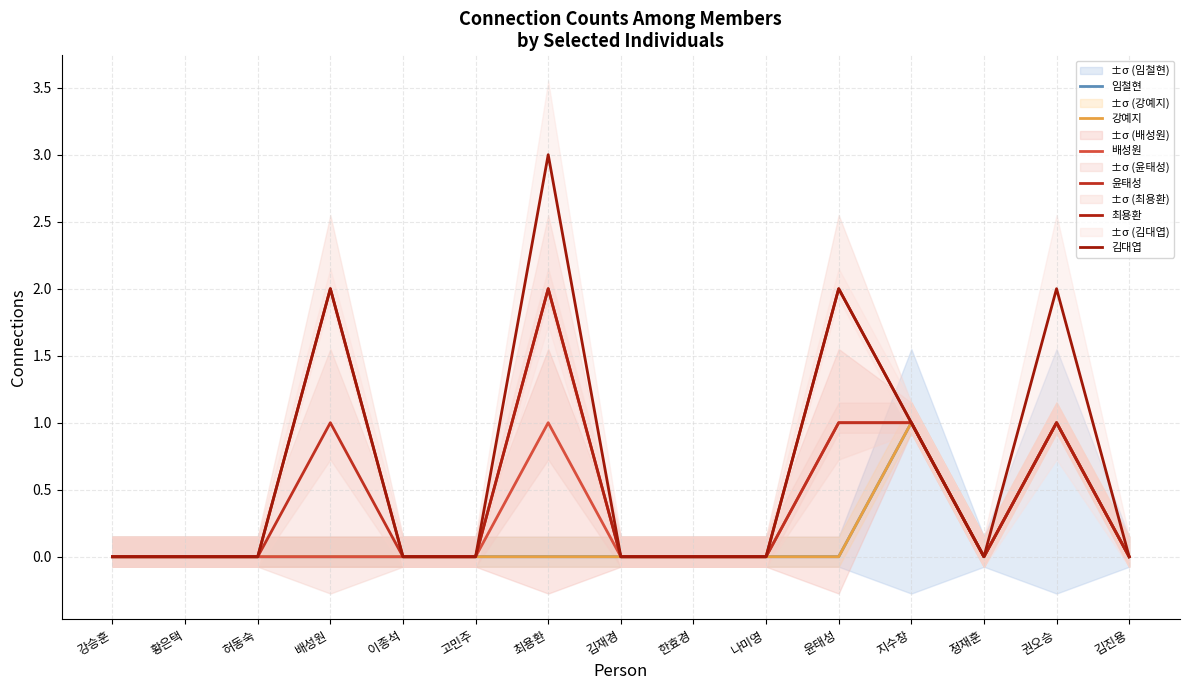

True or false: 김대엽 has more than 1 points higher than both neighbors.

True